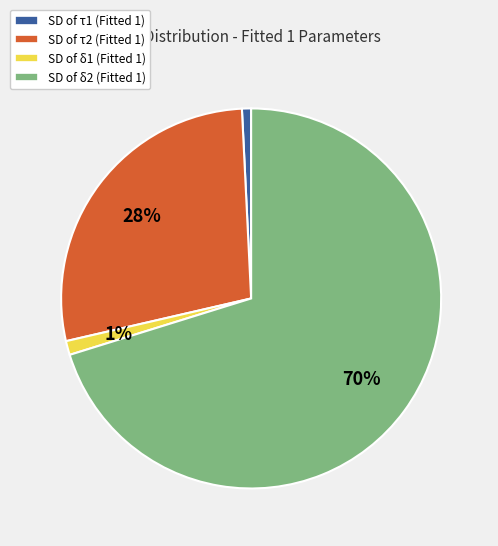

Count the number of slices in the pie.

4